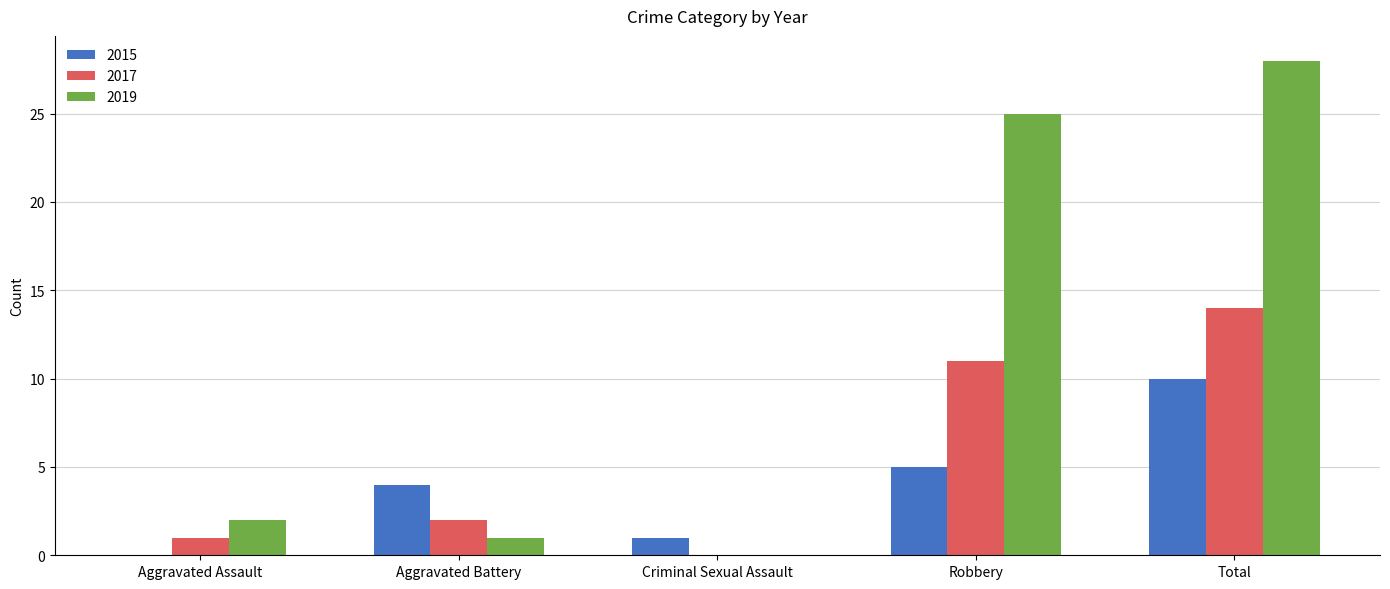

What is the sum of all 2017 values?

28